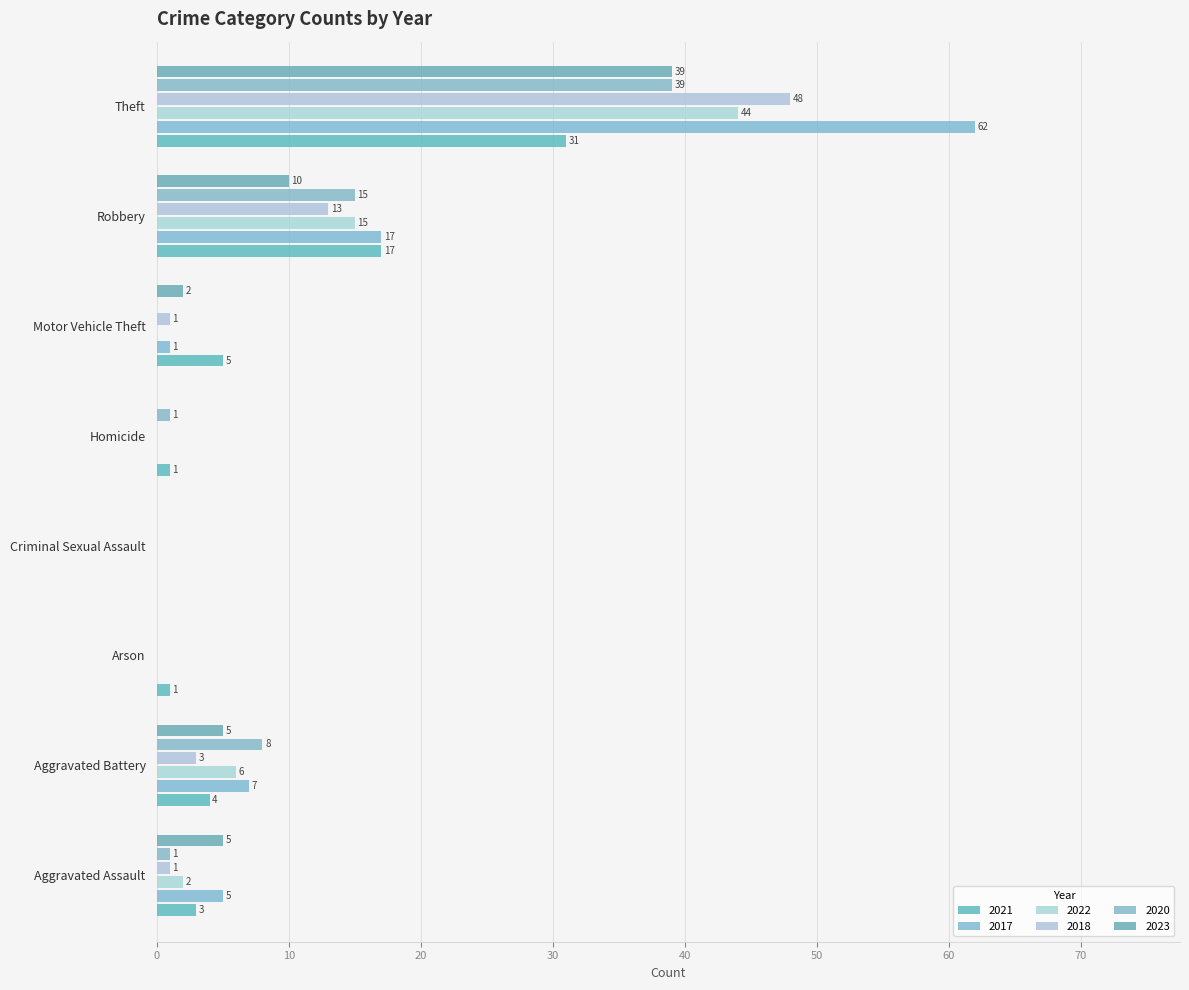

Reading right to left, extract all data points from this chart.

2021: Theft=31	Robbery=17	Motor Vehicle Theft=5	Homicide=1	Criminal Sexual Assault=0	Arson=1	Aggravated Battery=4	Aggravated Assault=3
2017: Theft=62	Robbery=17	Motor Vehicle Theft=1	Homicide=0	Criminal Sexual Assault=0	Arson=0	Aggravated Battery=7	Aggravated Assault=5
2022: Theft=44	Robbery=15	Motor Vehicle Theft=0	Homicide=0	Criminal Sexual Assault=0	Arson=0	Aggravated Battery=6	Aggravated Assault=2
2018: Theft=48	Robbery=13	Motor Vehicle Theft=1	Homicide=0	Criminal Sexual Assault=0	Arson=0	Aggravated Battery=3	Aggravated Assault=1
2020: Theft=39	Robbery=15	Motor Vehicle Theft=0	Homicide=1	Criminal Sexual Assault=0	Arson=0	Aggravated Battery=8	Aggravated Assault=1
2023: Theft=39	Robbery=10	Motor Vehicle Theft=2	Homicide=0	Criminal Sexual Assault=0	Arson=0	Aggravated Battery=5	Aggravated Assault=5